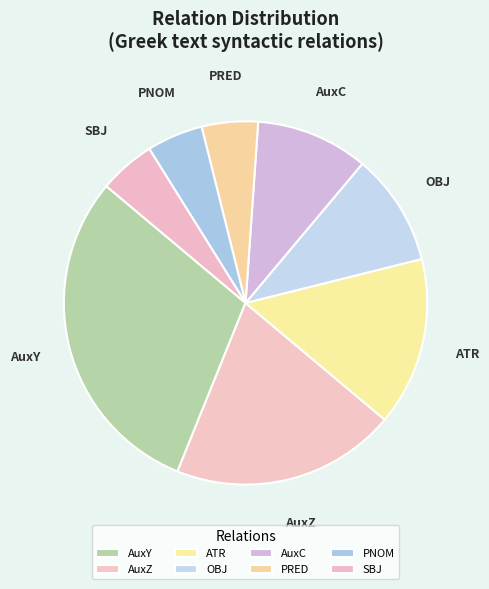

What is the ratio of the value at AuxY to the value at OBJ?

3.0